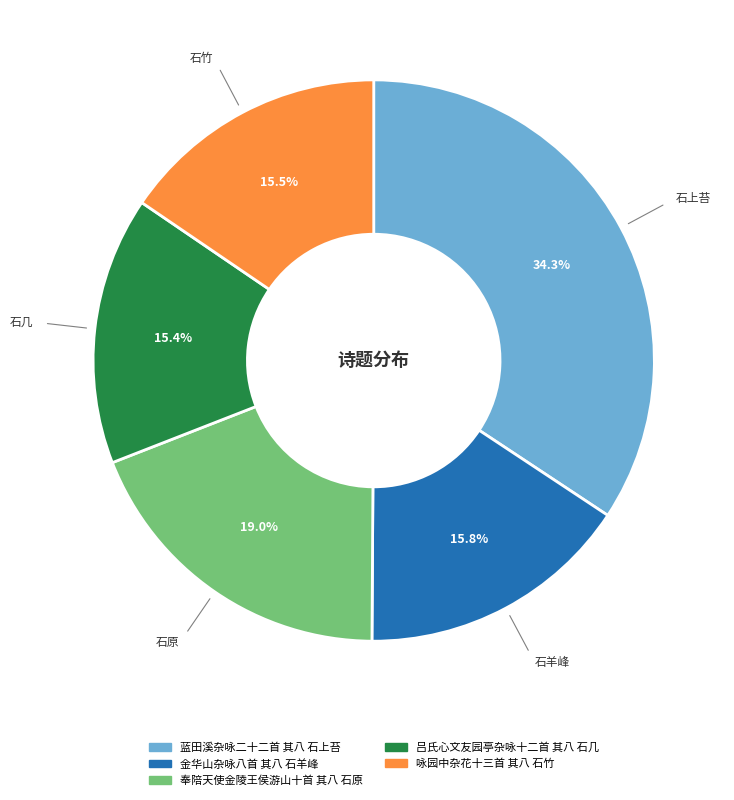

Do 奉陪天使金陵王侯游山十首 其八 石原 and 蓝田溪杂咏二十二首 其八 石上苔 together represent more than half of the pie?

Yes